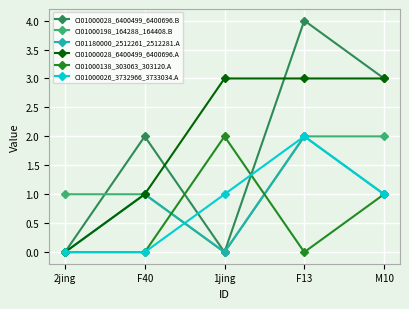

True or false: CI01000198_164288_164408.B has a value of 0 at 2jing.

False